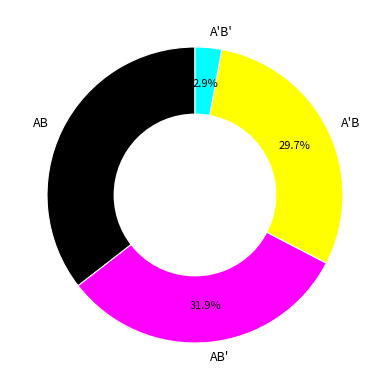

How much of the chart is everything except AB?

64.5%